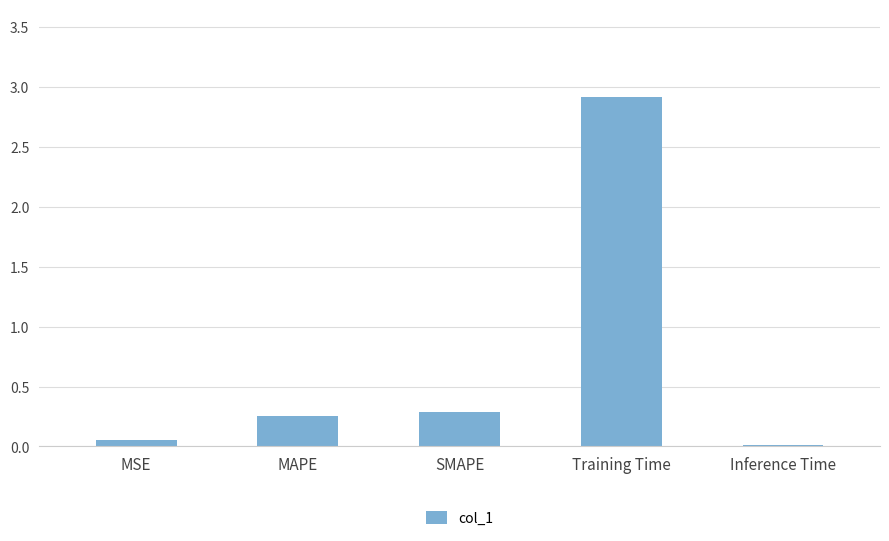

True or false: the data shows 0.3 at MAPE.

True